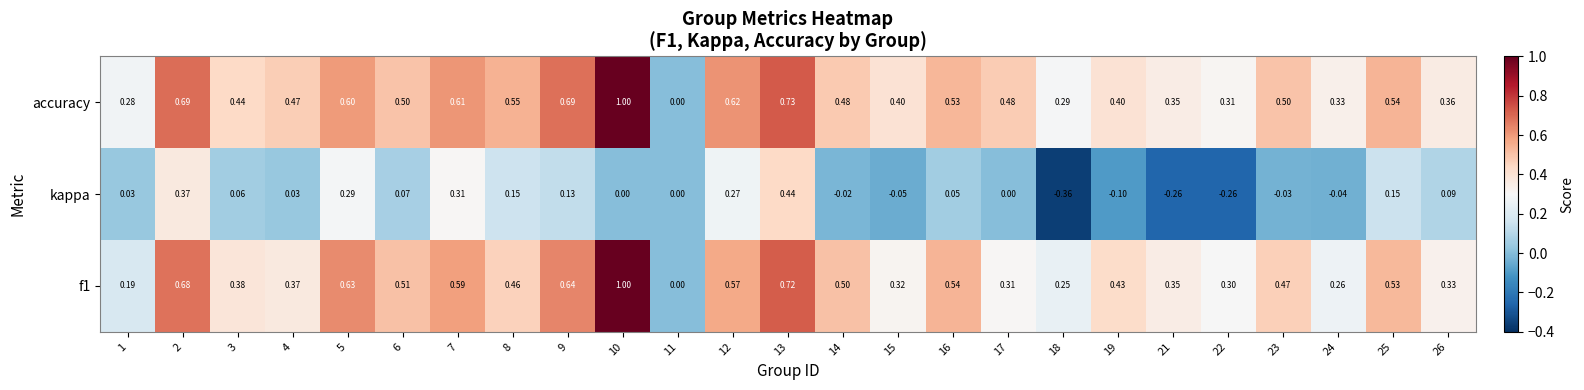

Which series has the largest total across all categories?

accuracy